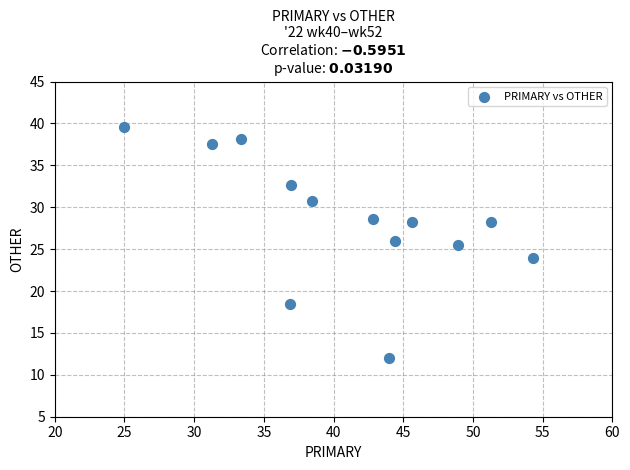

What is the range of Y values (max minus min)?

27.6